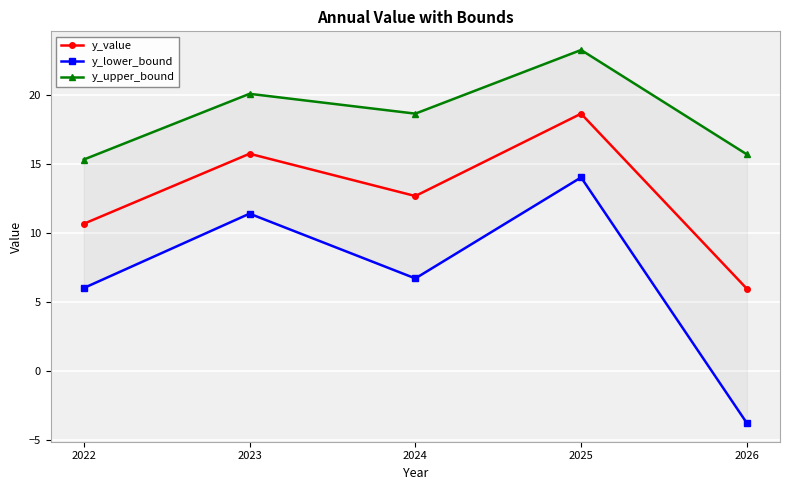

At which category does y_lower_bound reach its first local peak?

2023